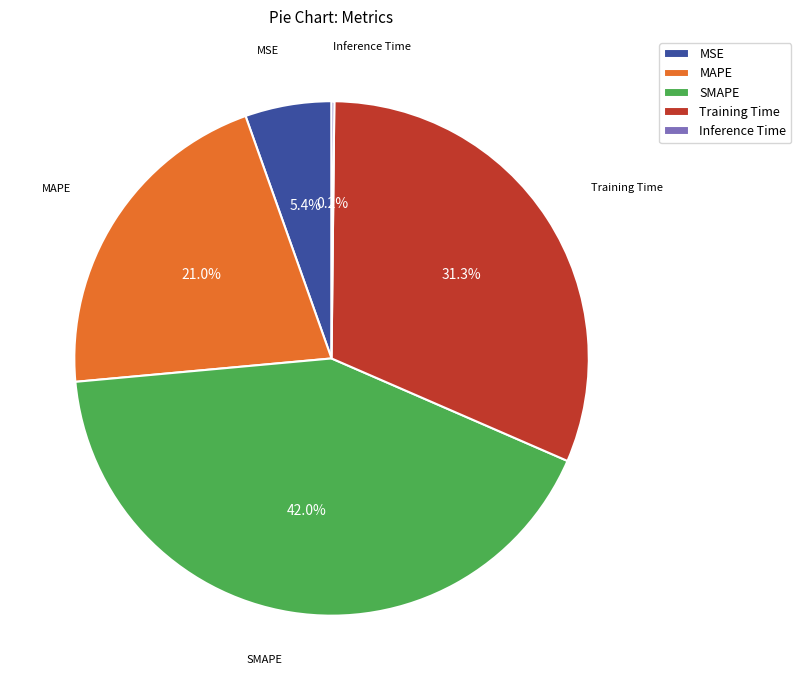

The Training Time slice represents 31% of the pie. True or false?

True